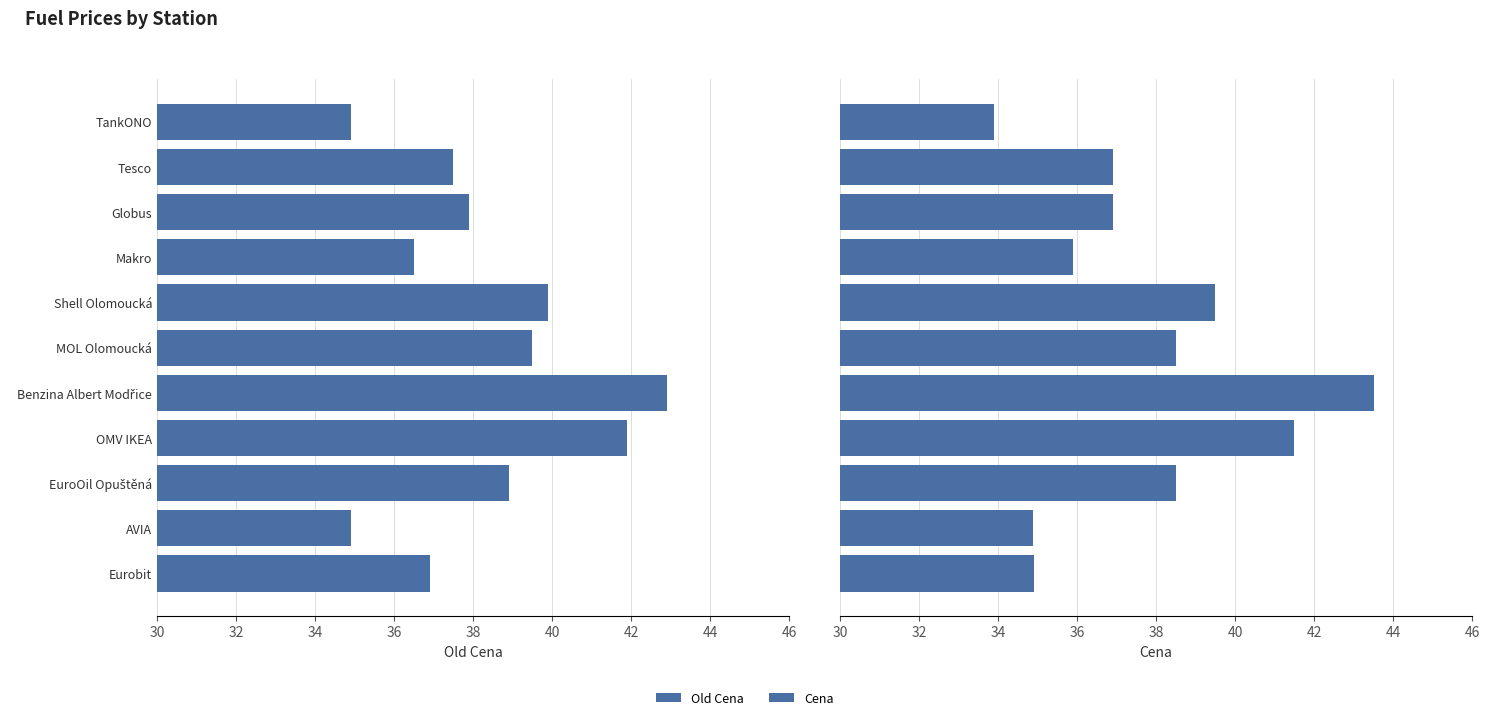

Rank the series by their maximum value, from highest to lowest.

Cena, Old Cena